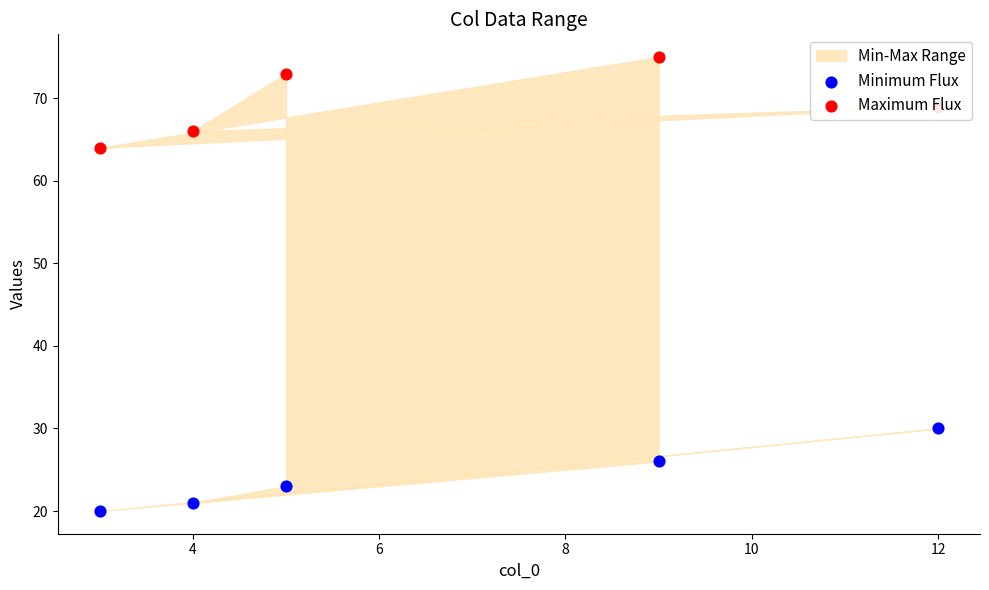

Is the value of Maximum Flux at 8 greater than the value of Minimum Flux at 4?

Yes